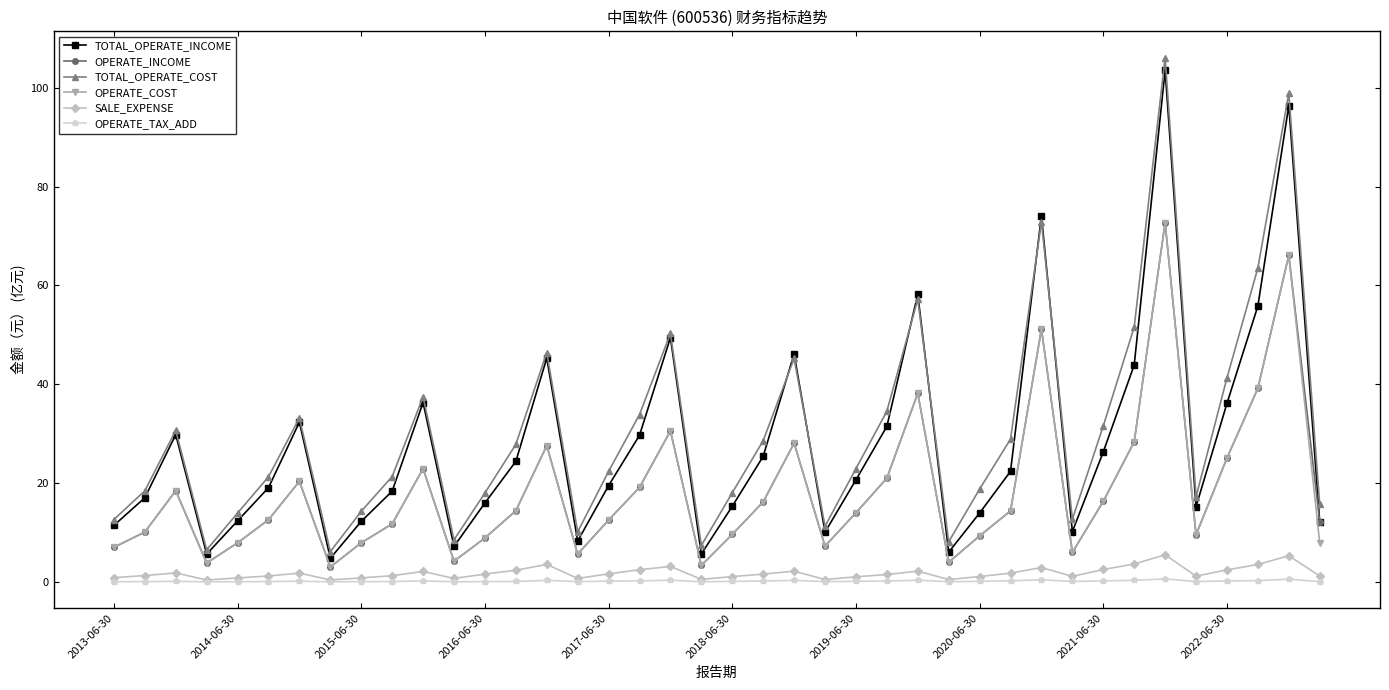

In OPERATE_INCOME, how many points are higher than both neighbors (excluding endpoints)?

10